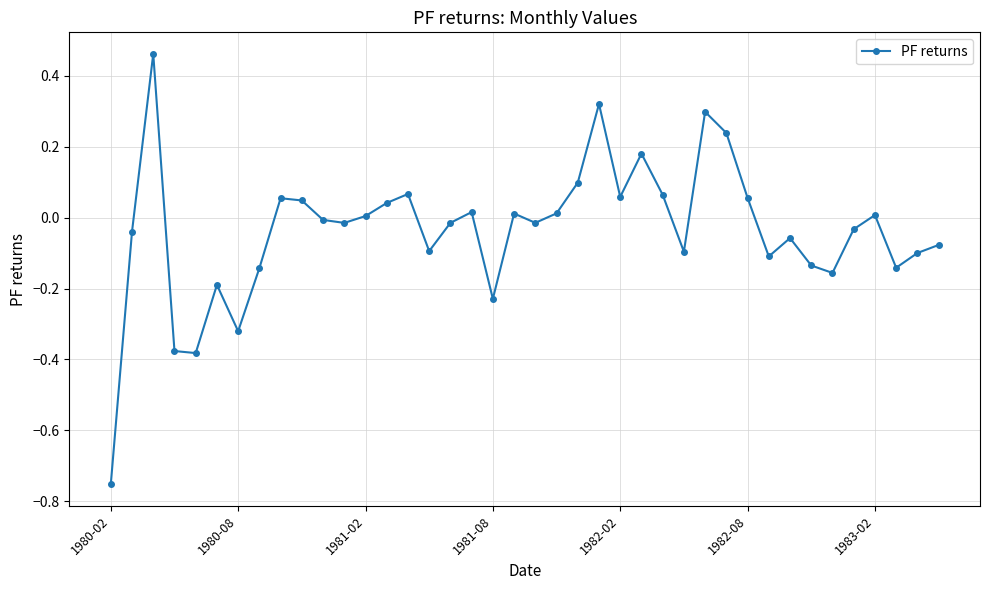

What is the difference between the second highest and minimum values?

1.1